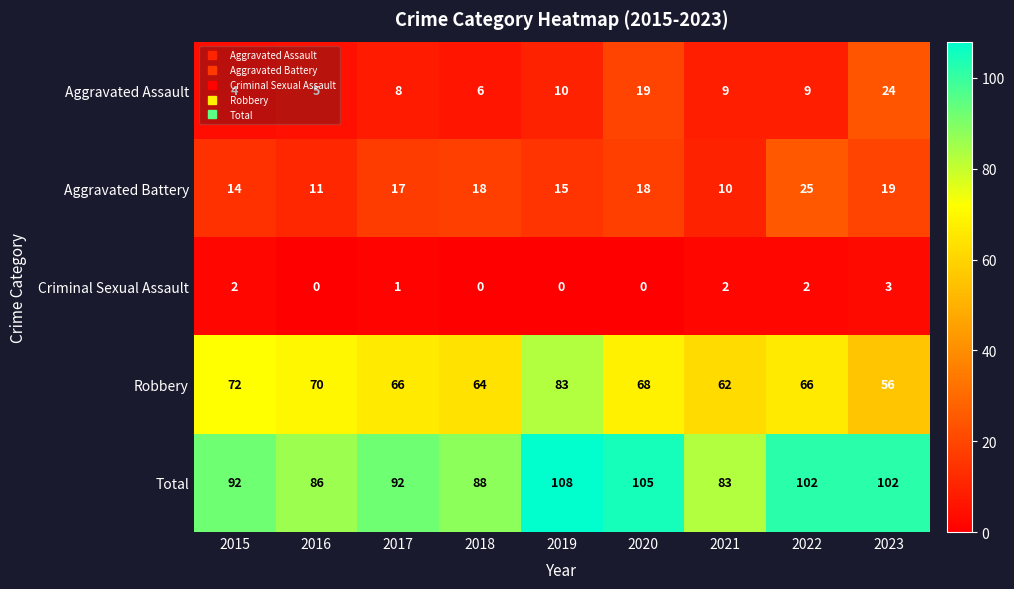

What is the sum of the Robbery values at 2020 and 2015?

140